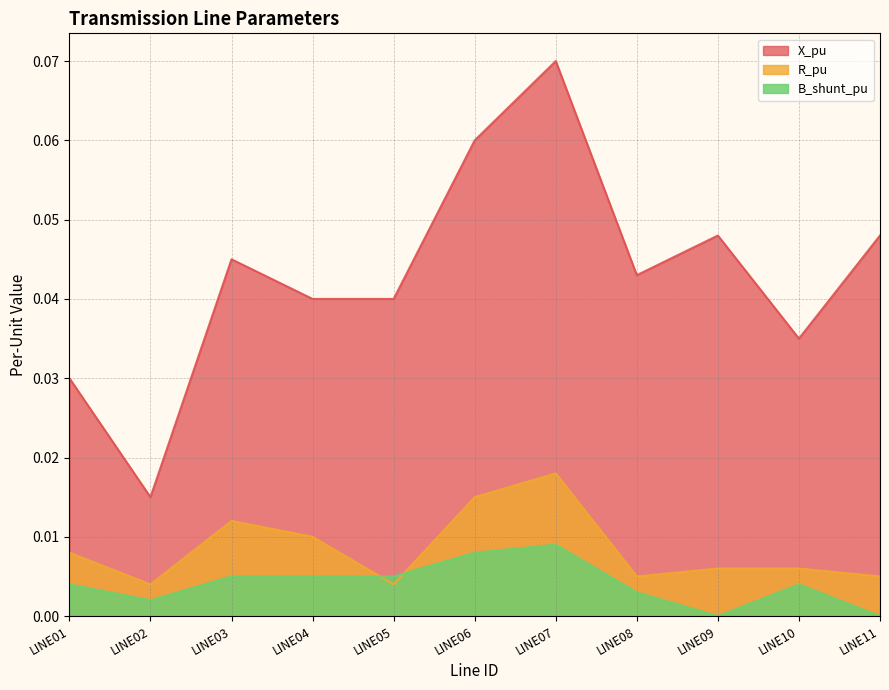

Reading left to right, list all the values displayed in this chart.

X_pu: 0.0	0.0	0.0	0.0	0.0	0.1	0.1	0.0	0.0	0.0	0.0
R_pu: 0.0	0.0	0.0	0.0	0.0	0.0	0.0	0.0	0.0	0.0	0.0
B_shunt_pu: 0.0	0.0	0.0	0.0	0.0	0.0	0.0	0.0	0.0	0.0	0.0